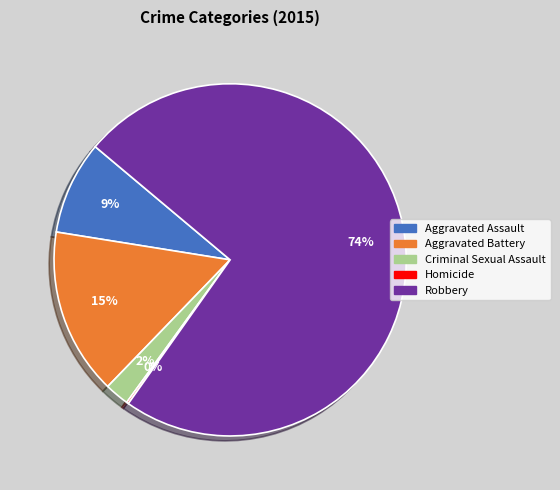

Which category accounts for the majority?

Robbery